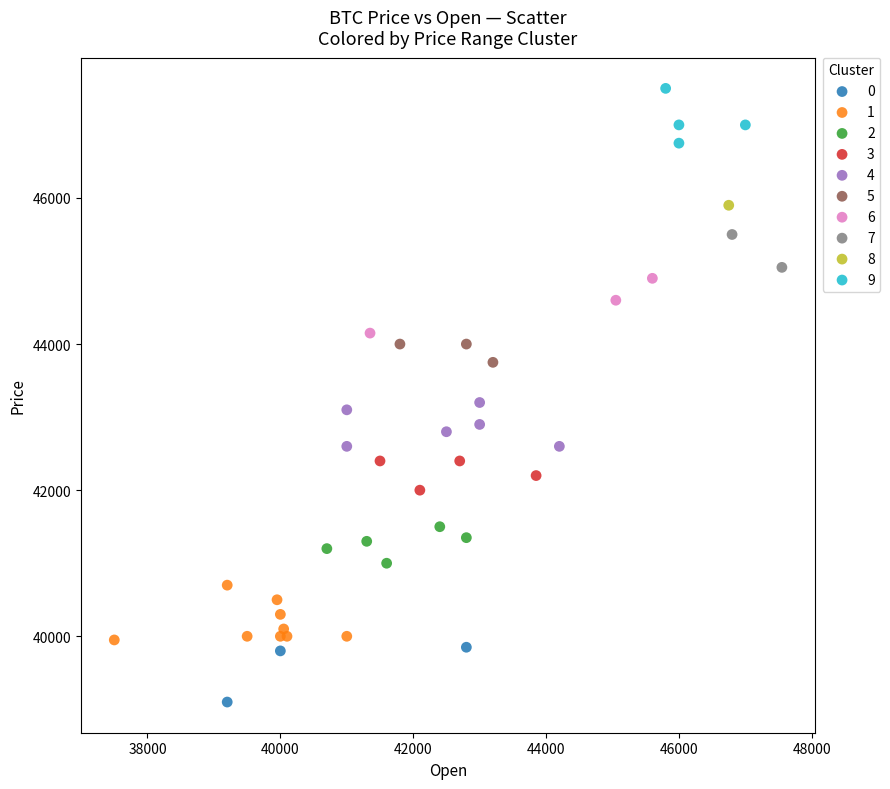

Which series reaches the minimum Y coordinate?

0